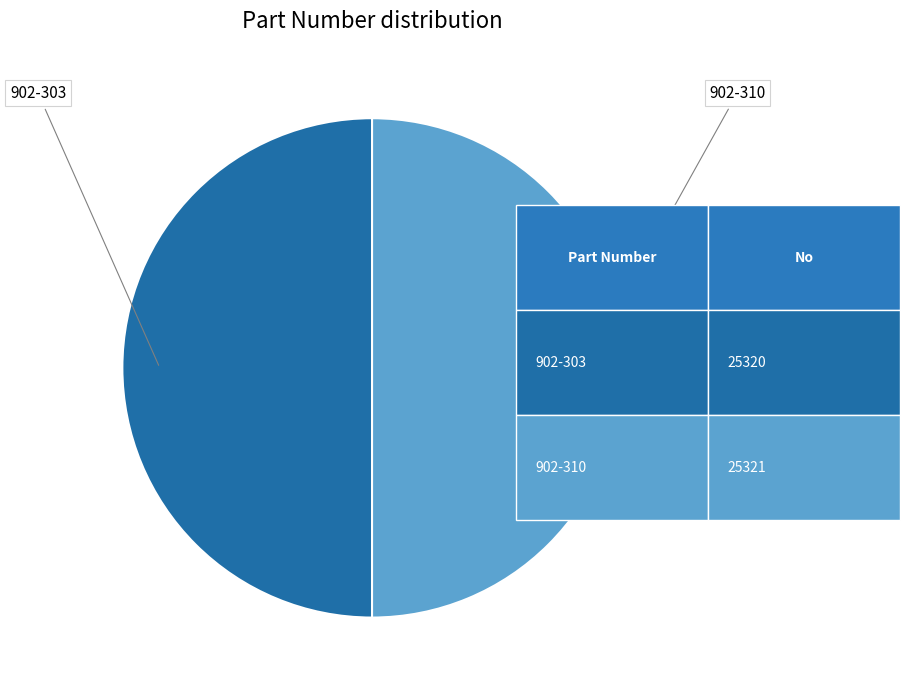

True or false: 902-303 accounts for 37% of the total.

False